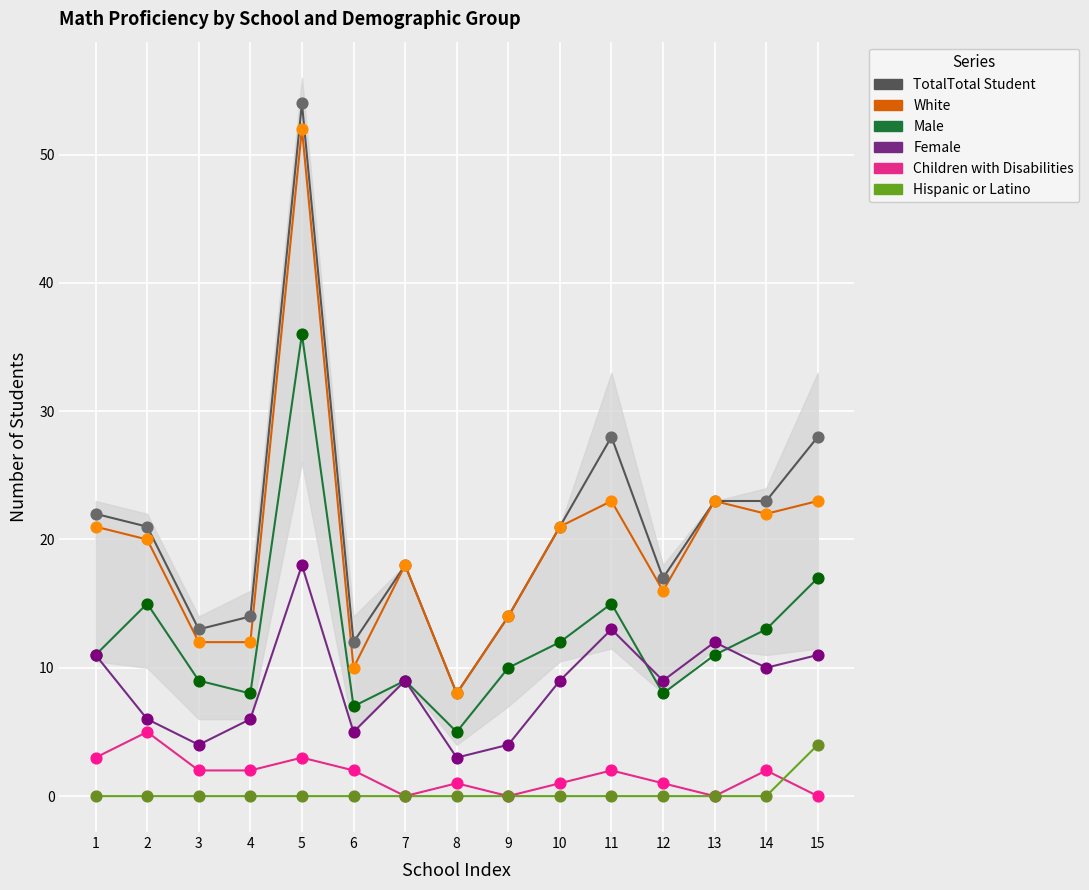

Which series contains the highest Y value?

# Math Proficiency Total Student